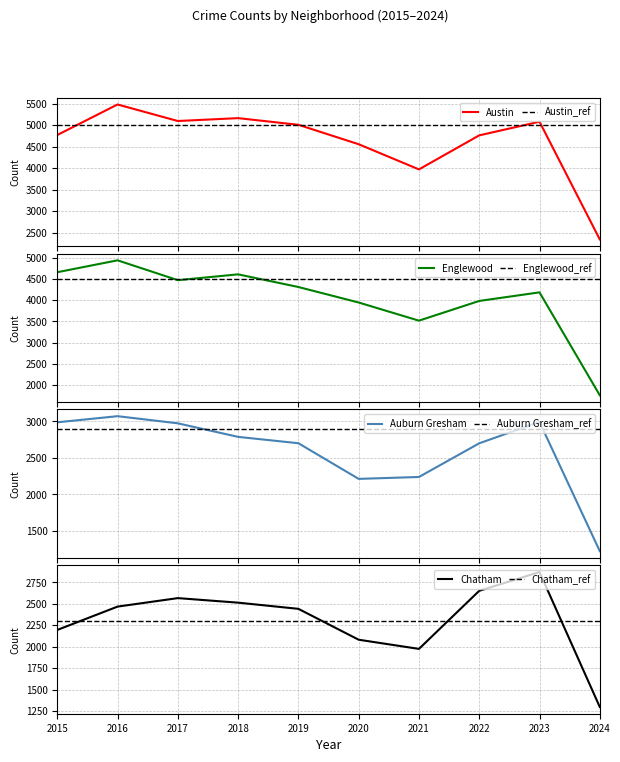

Where does the Auburn Gresham series first go above 2787?

2015